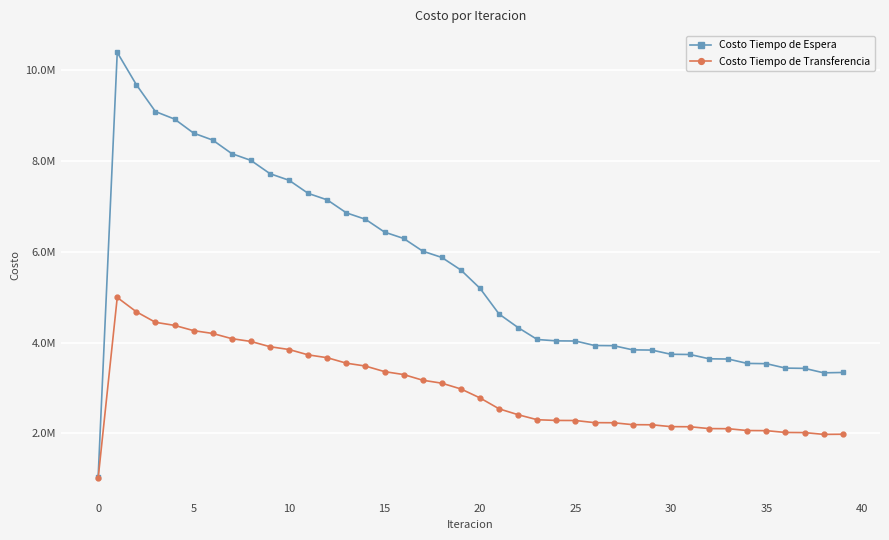

What are all the series names shown in the legend?

Costo Tiempo de Espera, Costo Tiempo de Transferencia